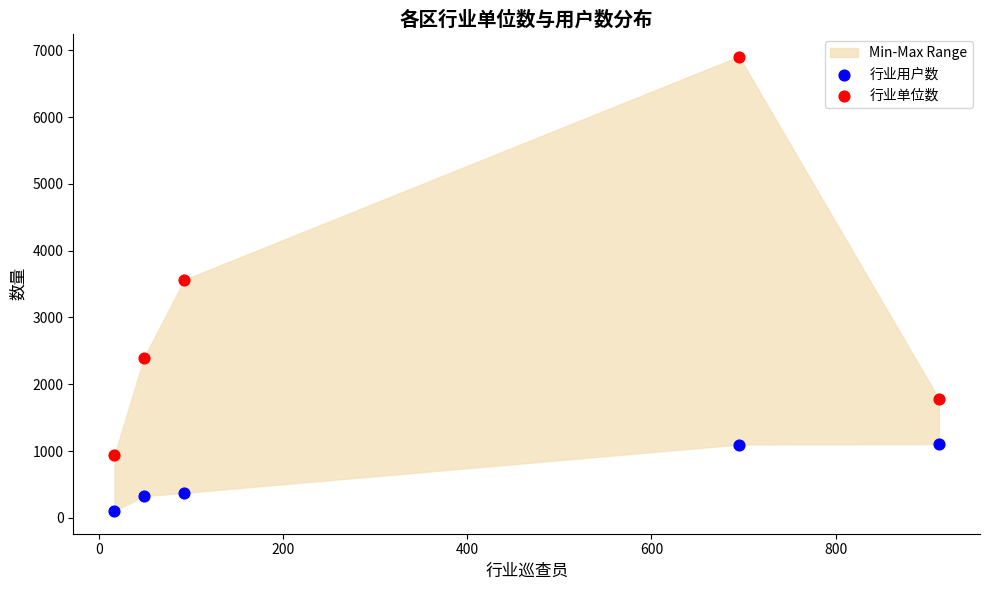

Which series has the largest Y range (max minus min)?

行业单位数